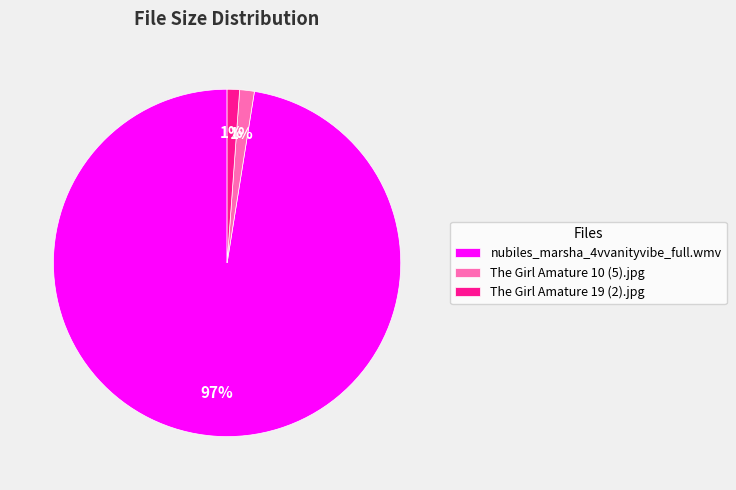

What percentage is the The Girl Amature 19 (2).jpg slice, to the nearest percent?

1%